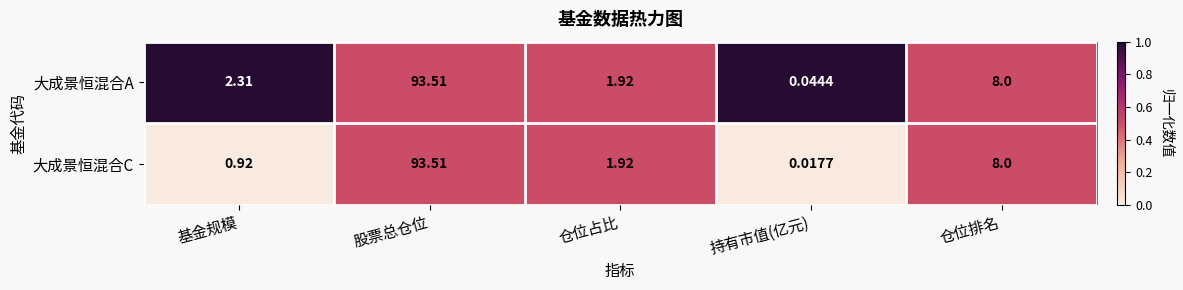

What is the total value across all series at 仓位占比?

3.8